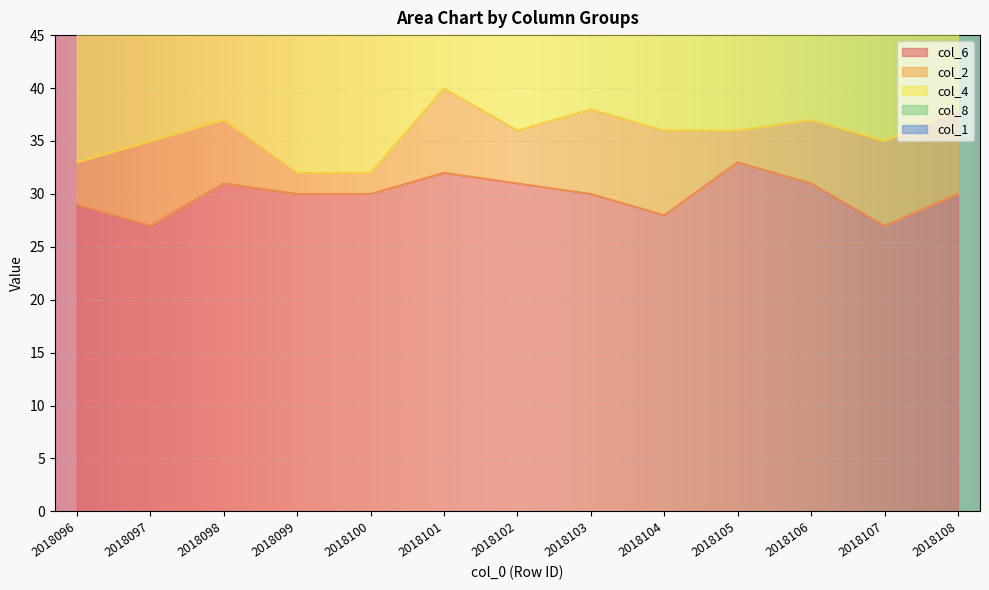

What is the minimum value shown in the chart?

1